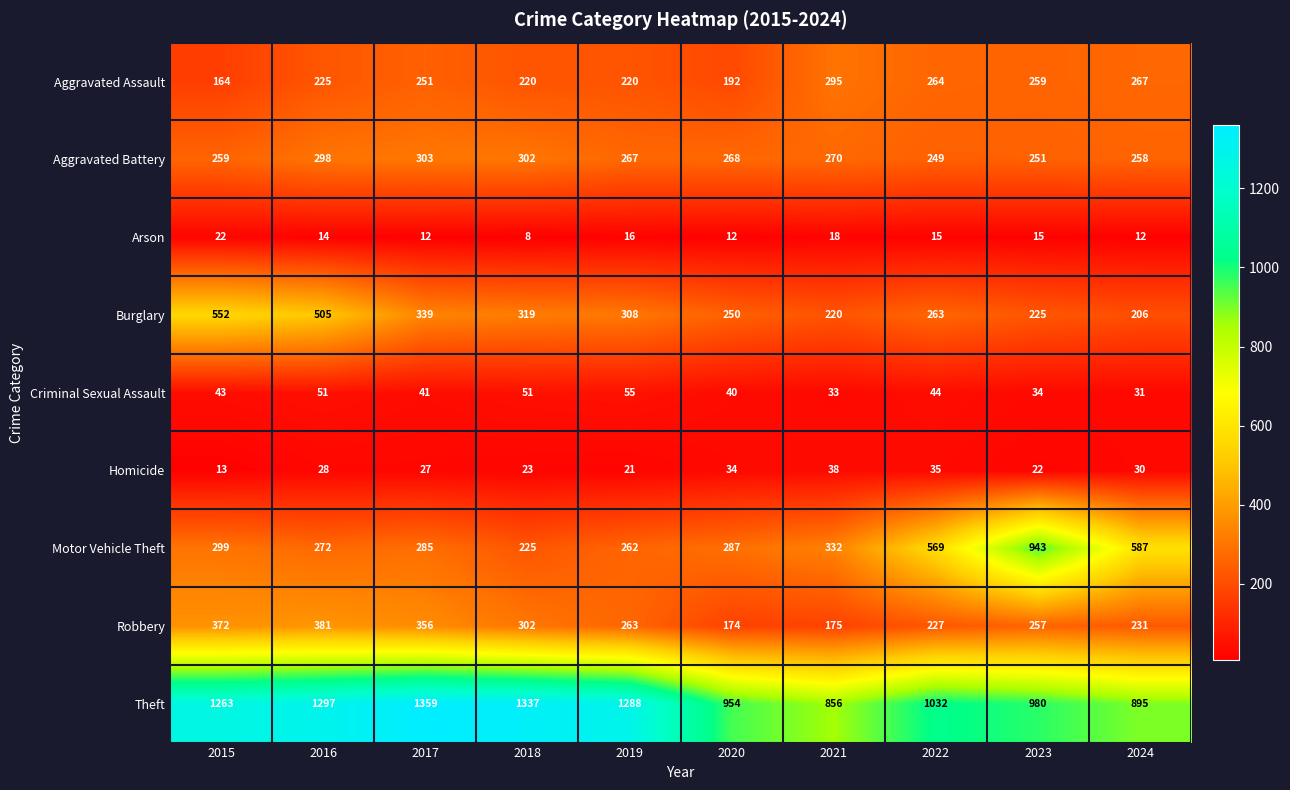

Which series has the largest total across all categories?

Theft